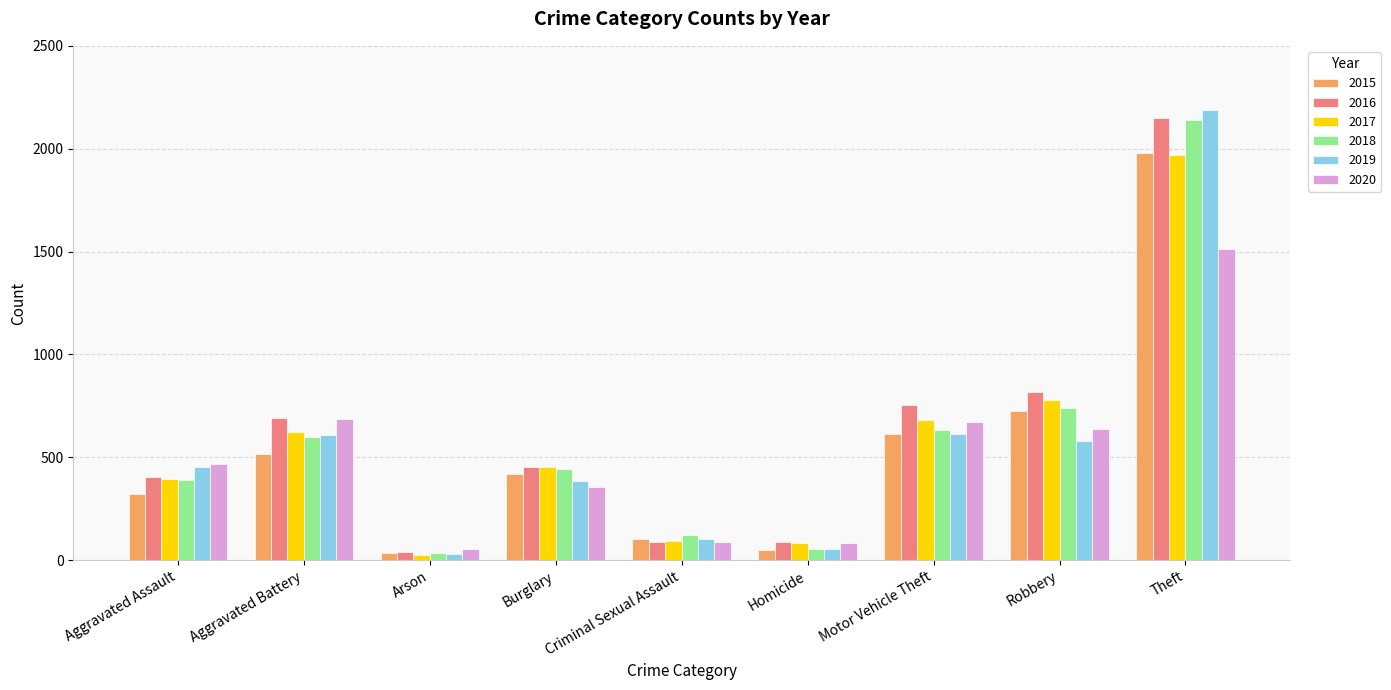

What is the lowest value of the 2020 series?

55